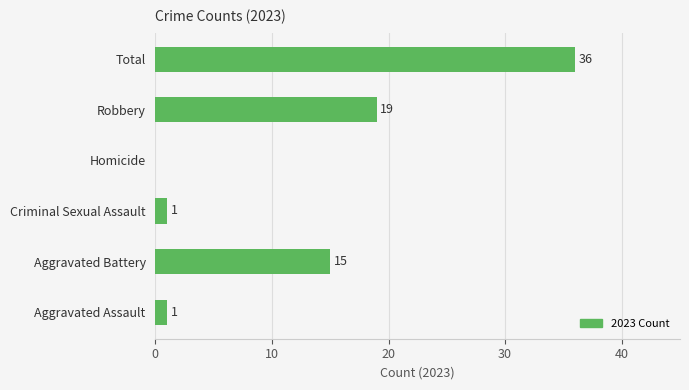

What is the greatest value displayed?

36